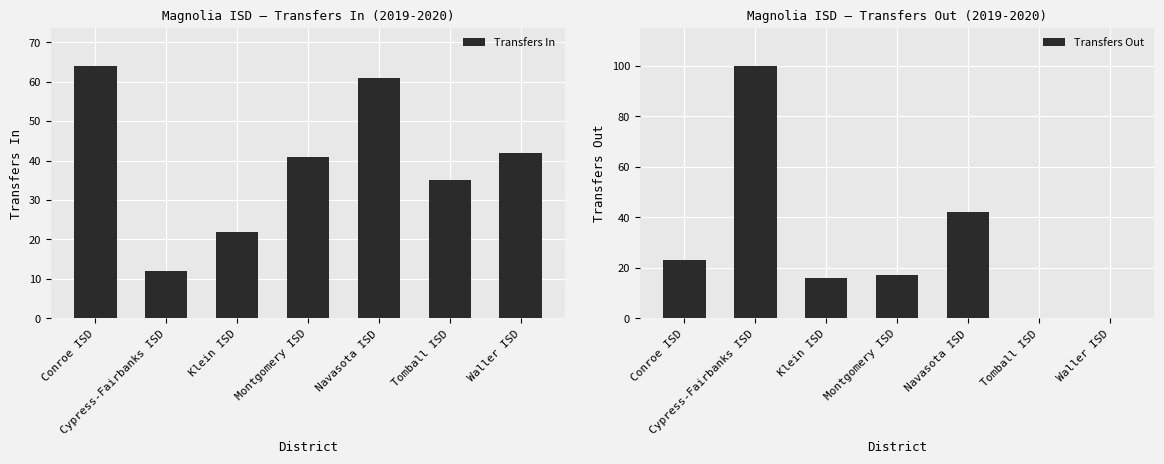

What is the value of the Transfers In bar at the 3rd from the left?

22